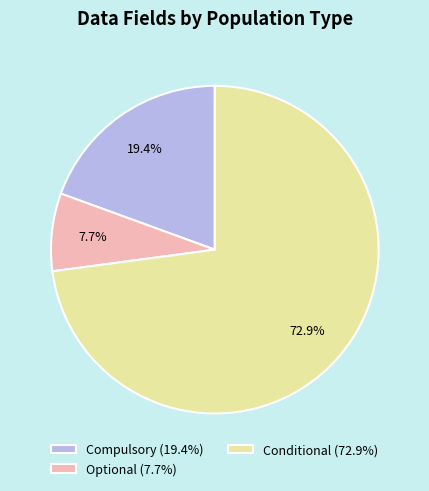

Count the number of slices in the pie.

3